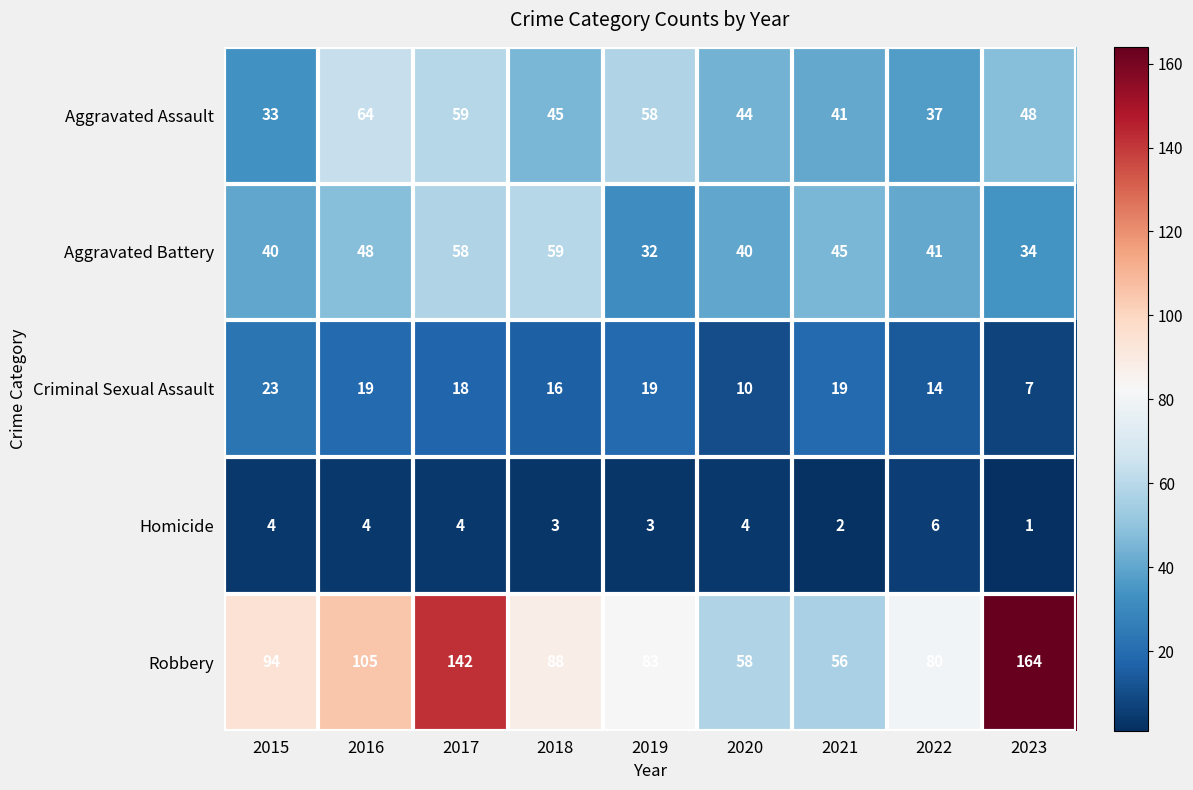

Which series changed the most between 2019 and 2020?

Robbery